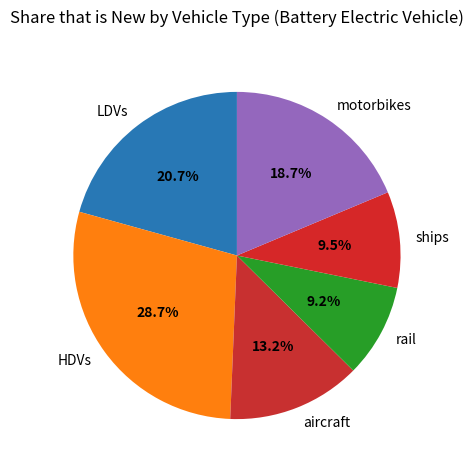

Is rail the majority of the pie?

No